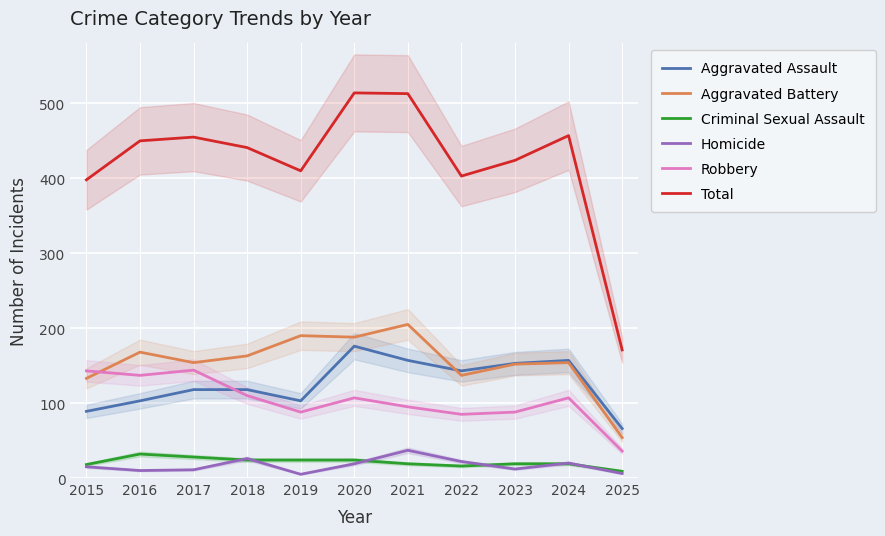

At which category does the chart reach its peak across all series?

2020